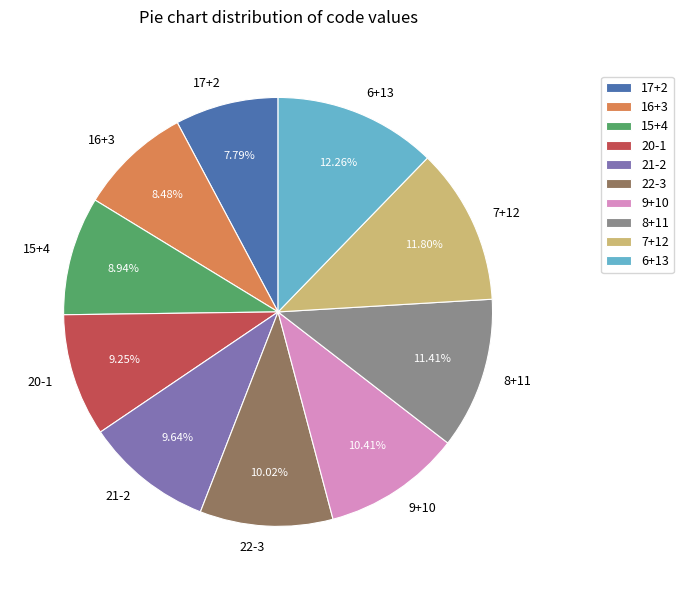

Does any single category account for the majority?

No